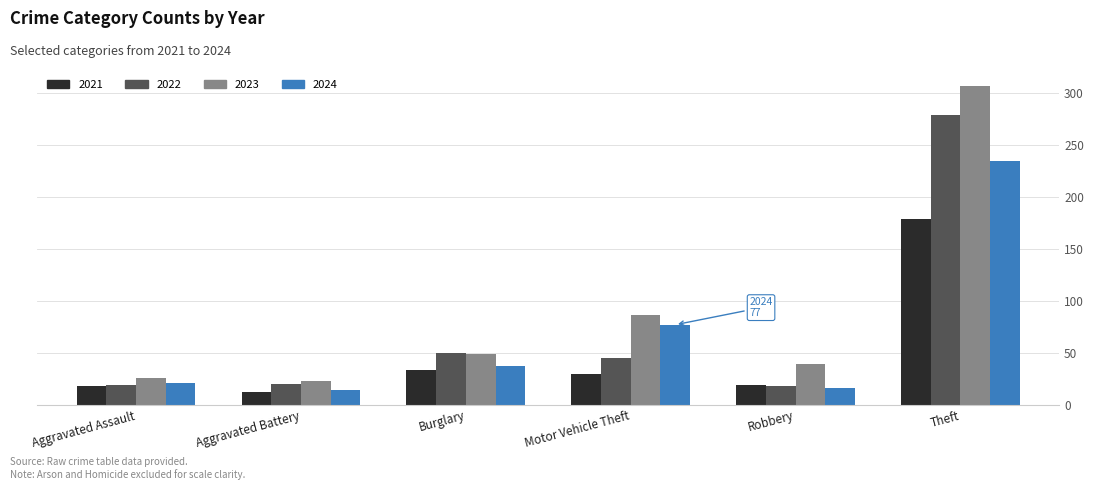

Is the value of 2022 at Burglary greater than the value of 2021 at Robbery?

Yes